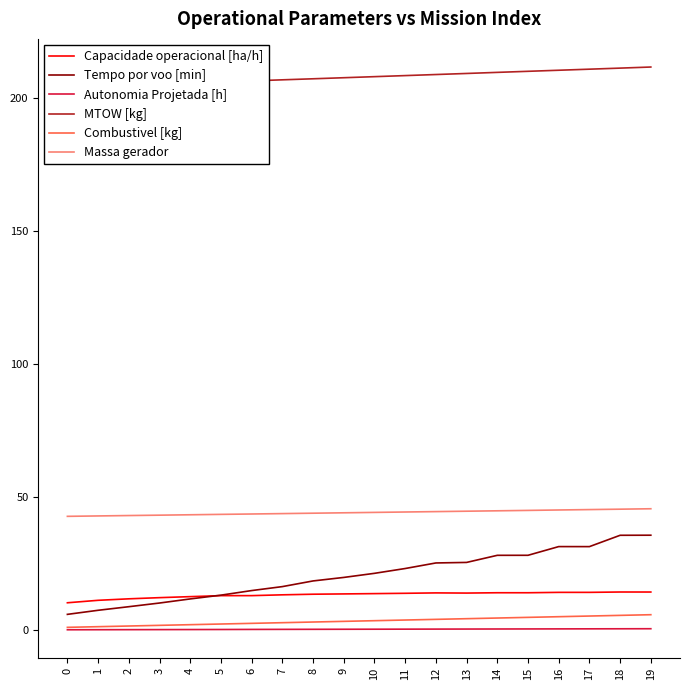

True or false: Combustivel [kg] and MTOW [kg] intersect in this chart.

False